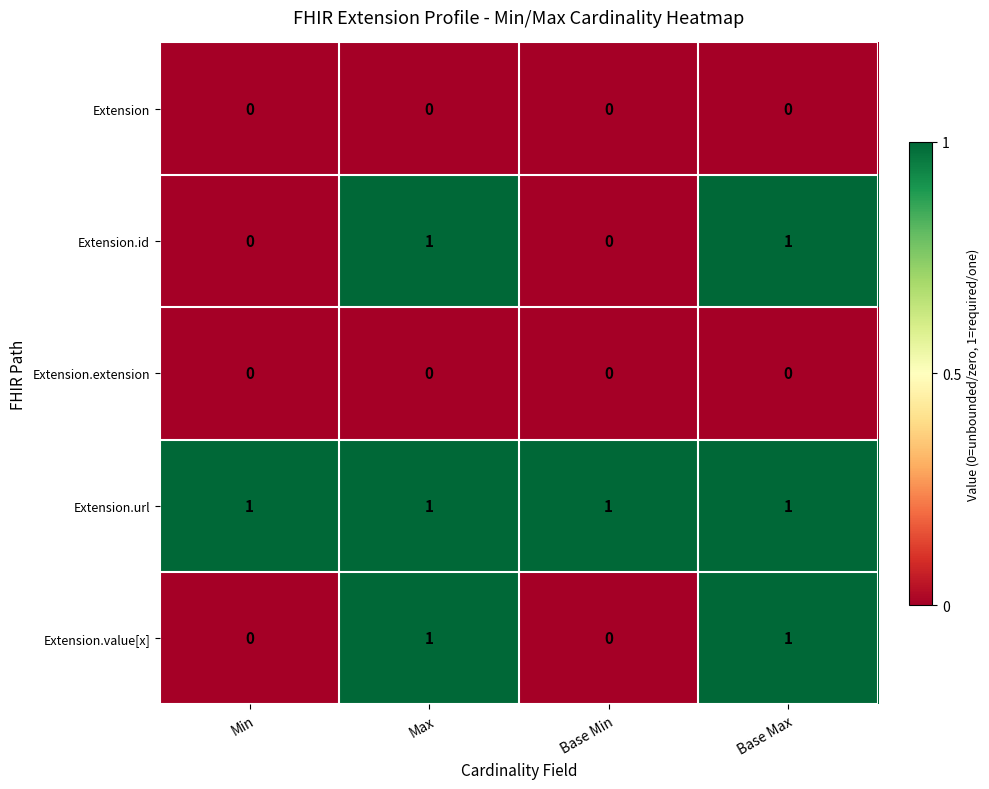

Is it true that Extension.extension equals 0 at Min?

True